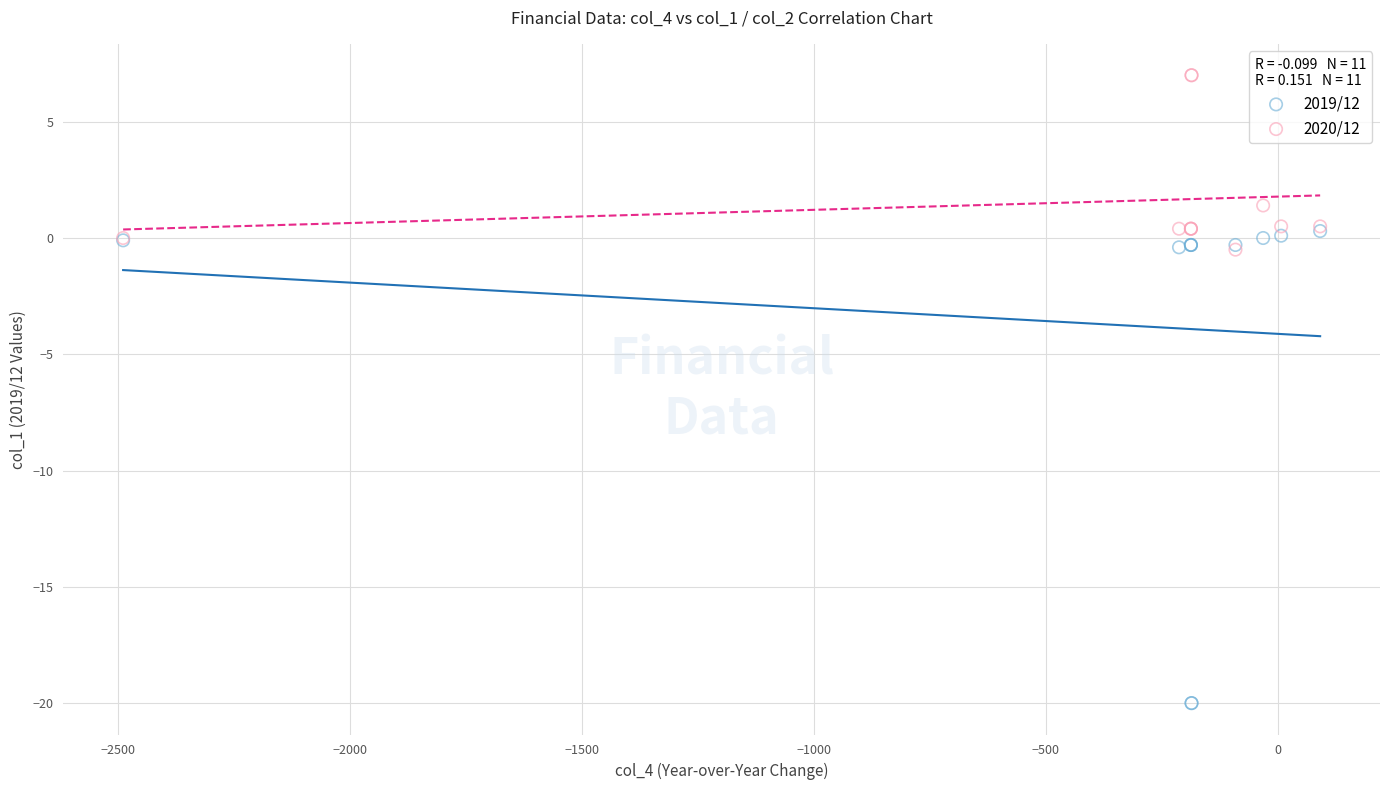

What are all the series names shown in the legend?

2019/12, 2020/12